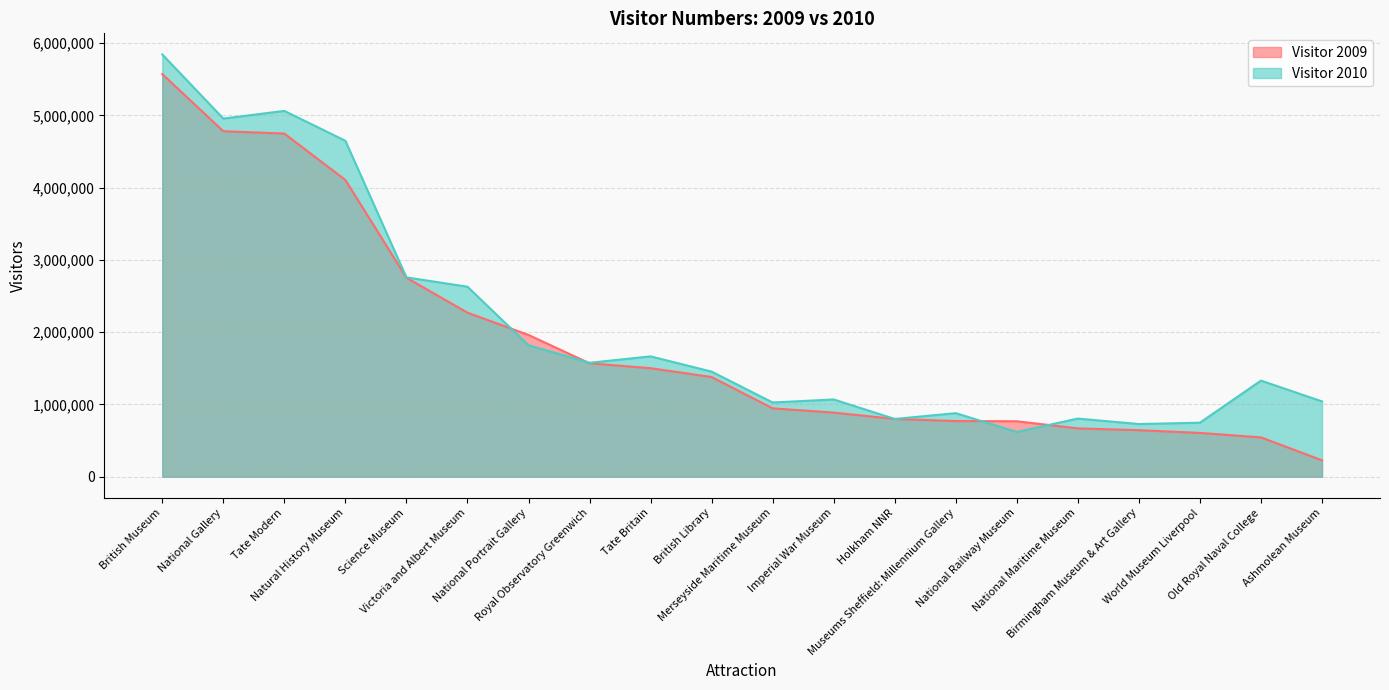

Which series changed the most between National Portrait Gallery and Ashmolean Museum?

Visitor 2009